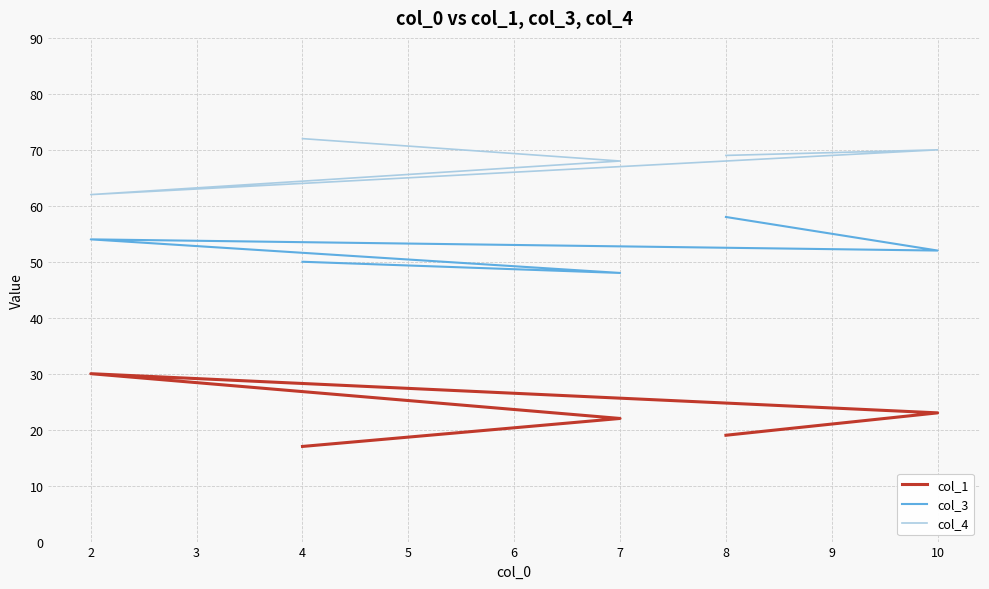

Count the number of categories in the chart.

5